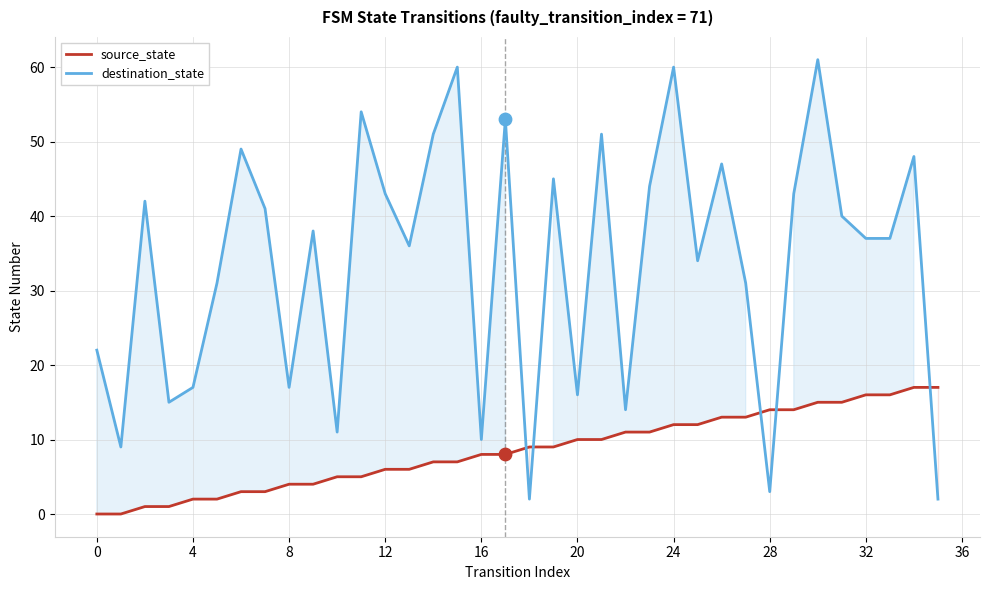

At which category is the sum across all series the highest?

30